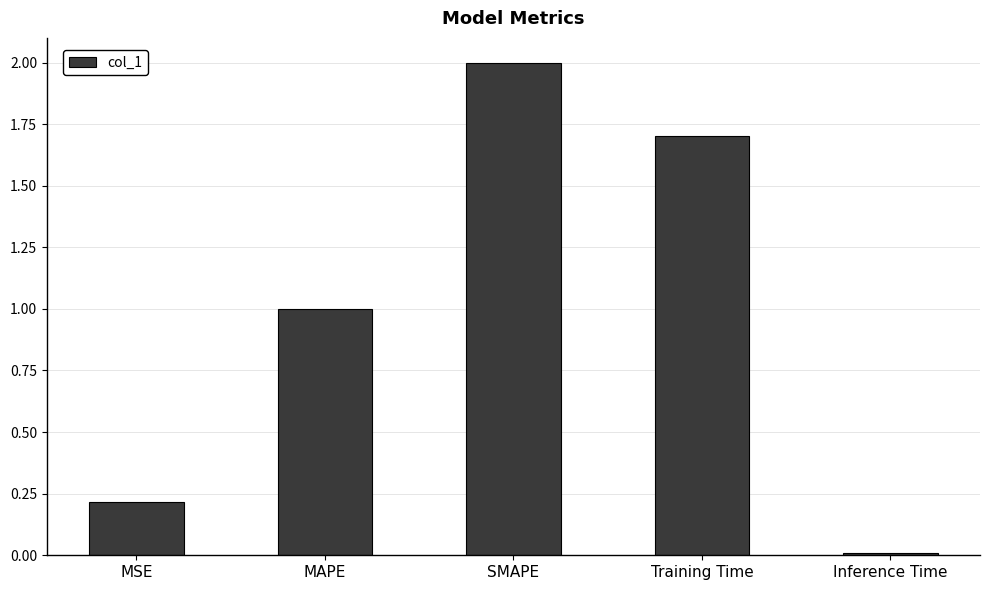

How many distinct data groups are displayed?

1